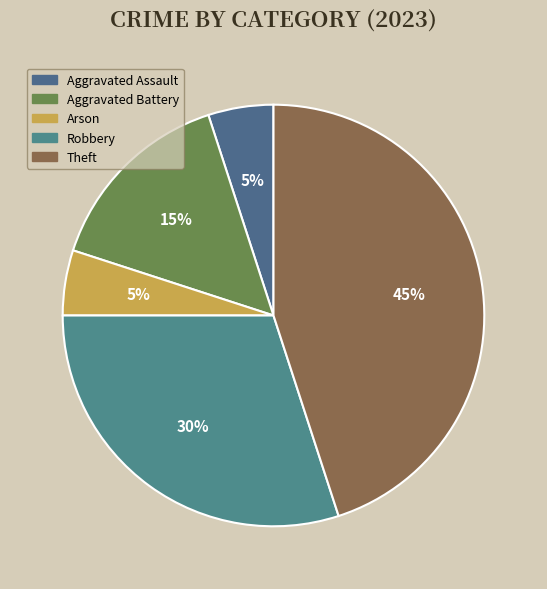

The Robbery slice represents 30% of the pie. True or false?

True